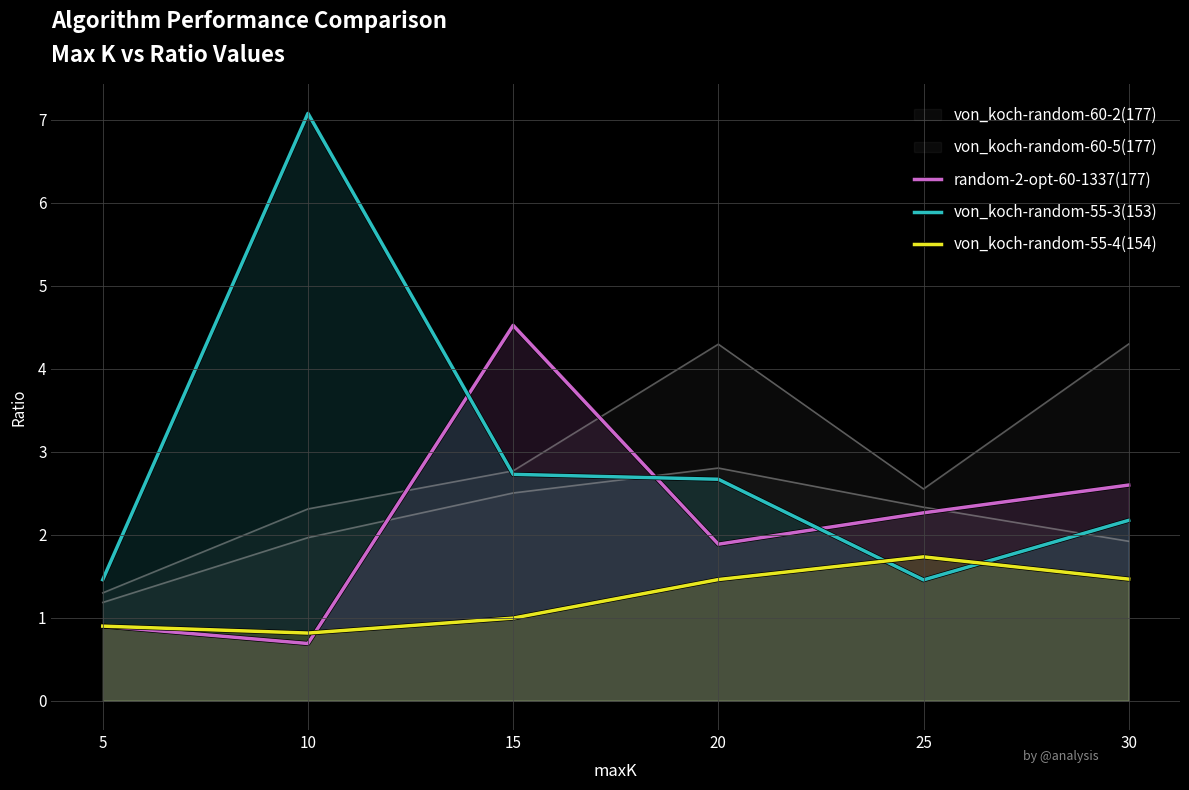

How many lines are shown in the chart?

5